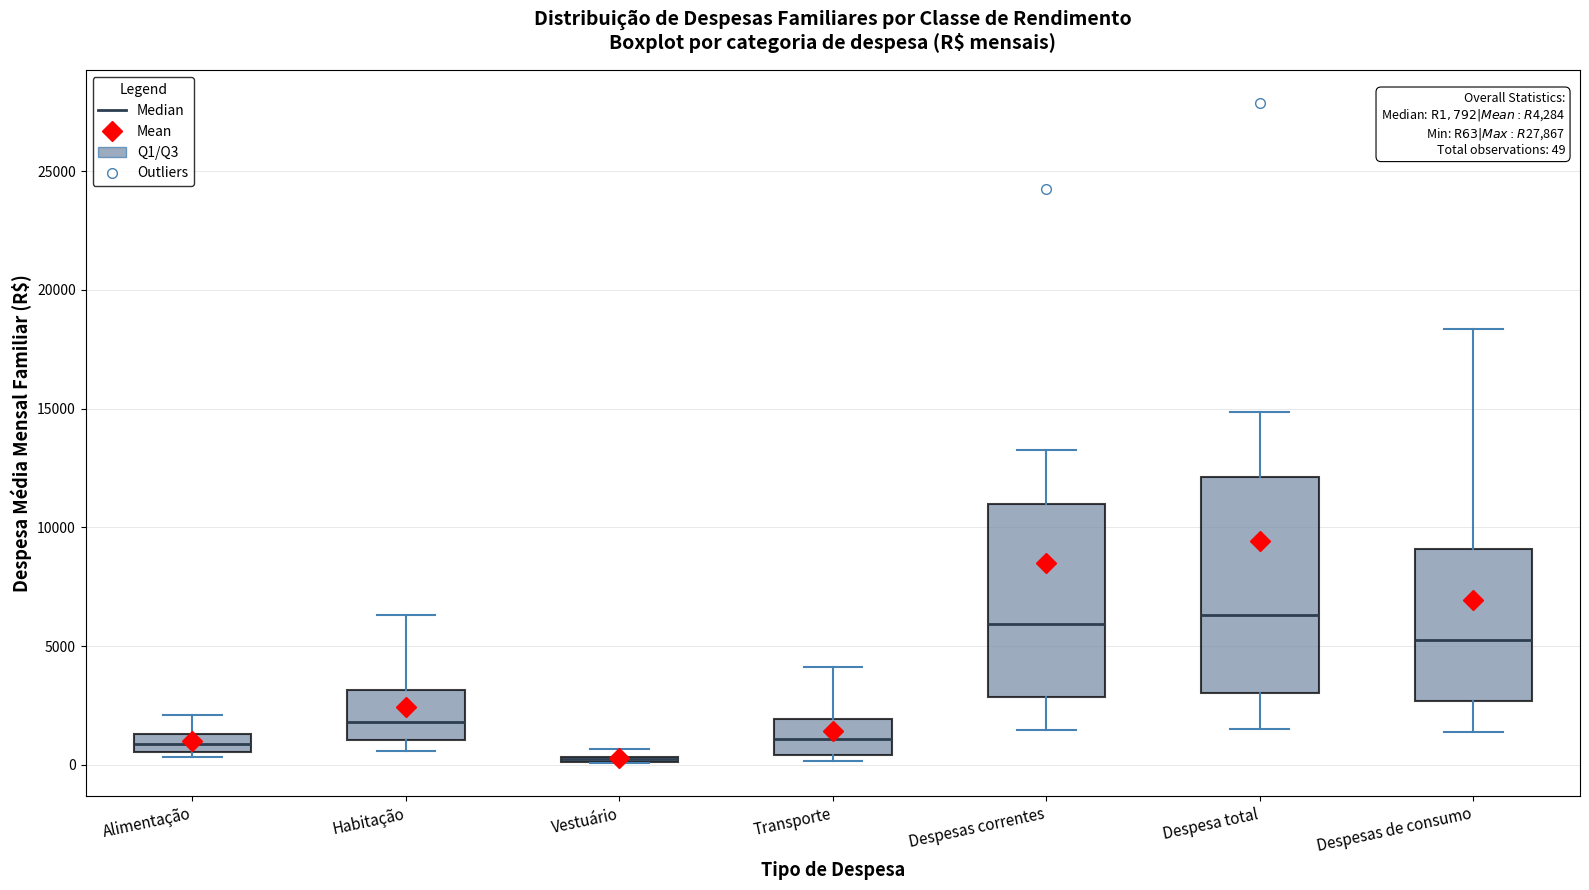

Which box is the tallest, from its lower edge to its upper edge?

Despesa total